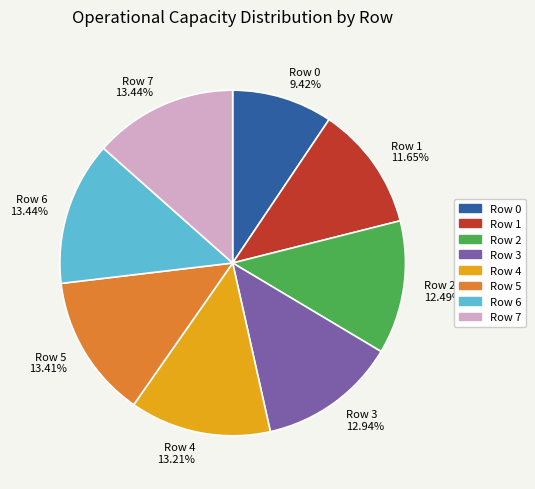

What percentage is the Row 4 slice, to the nearest percent?

13%